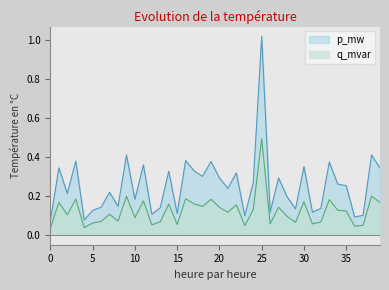

Reading left to right, list all the values displayed in this chart.

p_mw: 0=0.1	1=0.3	2=0.2	3=0.4	4=0.1	5=0.1	6=0.1	7=0.2	8=0.1	9=0.4	10=0.2	11=0.4	12=0.1	13=0.1	14=0.3	15=0.1	16=0.4	17=0.3	18=0.3	19=0.4	20=0.3	21=0.2	22=0.3	23=0.1	24=0.3	25=1.0	26=0.1	27=0.3	28=0.2	29=0.1	30=0.3	31=0.1	32=0.1	33=0.4	34=0.3	35=0.3	36=0.1	37=0.1	38=0.4	39=0.3
q_mvar: 0=0.0	1=0.2	2=0.1	3=0.2	4=0.0	5=0.1	6=0.1	7=0.1	8=0.1	9=0.2	10=0.1	11=0.2	12=0.1	13=0.1	14=0.2	15=0.1	16=0.2	17=0.2	18=0.1	19=0.2	20=0.1	21=0.1	22=0.2	23=0.0	24=0.1	25=0.5	26=0.1	27=0.1	28=0.1	29=0.1	30=0.2	31=0.1	32=0.1	33=0.2	34=0.1	35=0.1	36=0.0	37=0.0	38=0.2	39=0.2